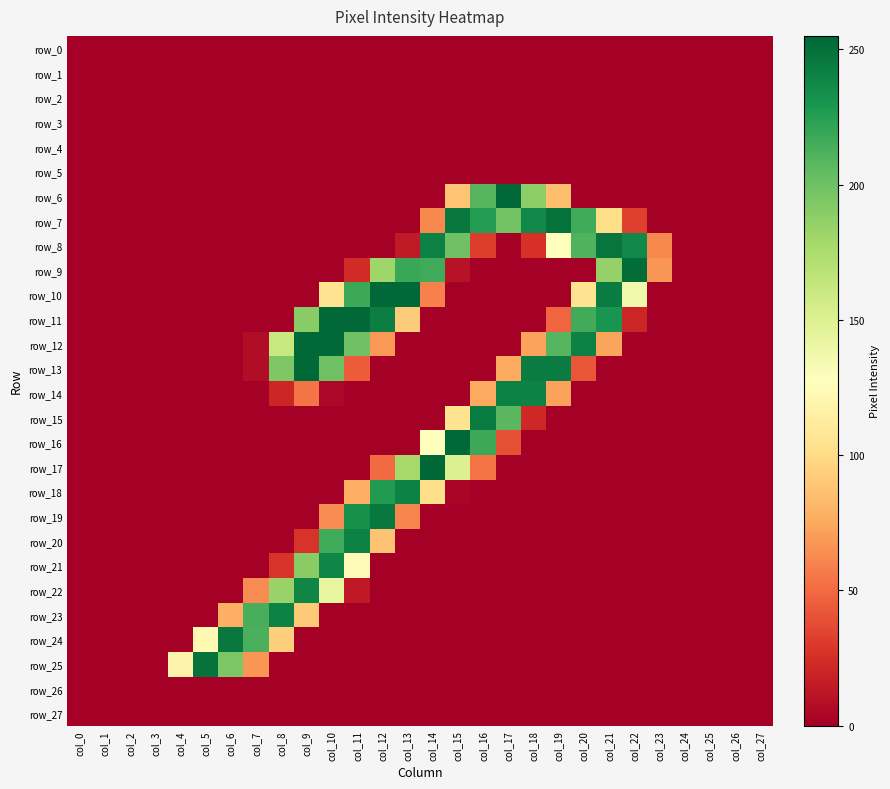

Which label corresponds to the largest value in the chart?

col_14